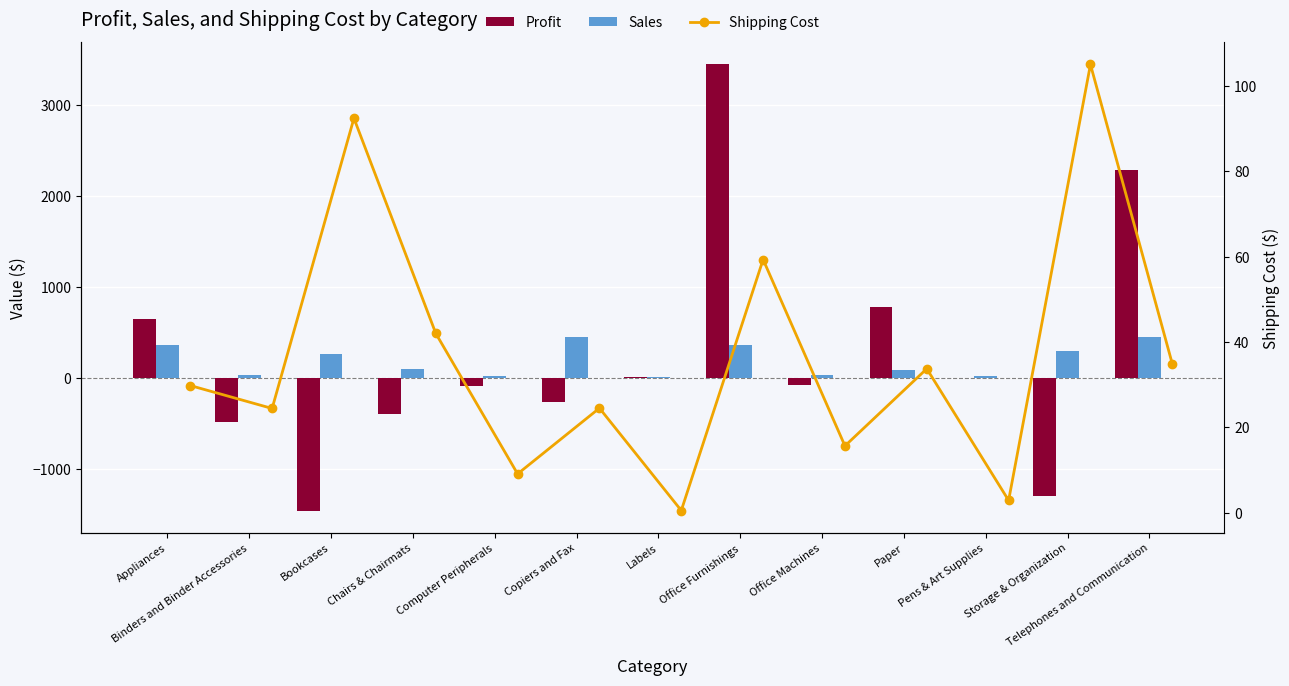

Count the number of data series in this chart.

3